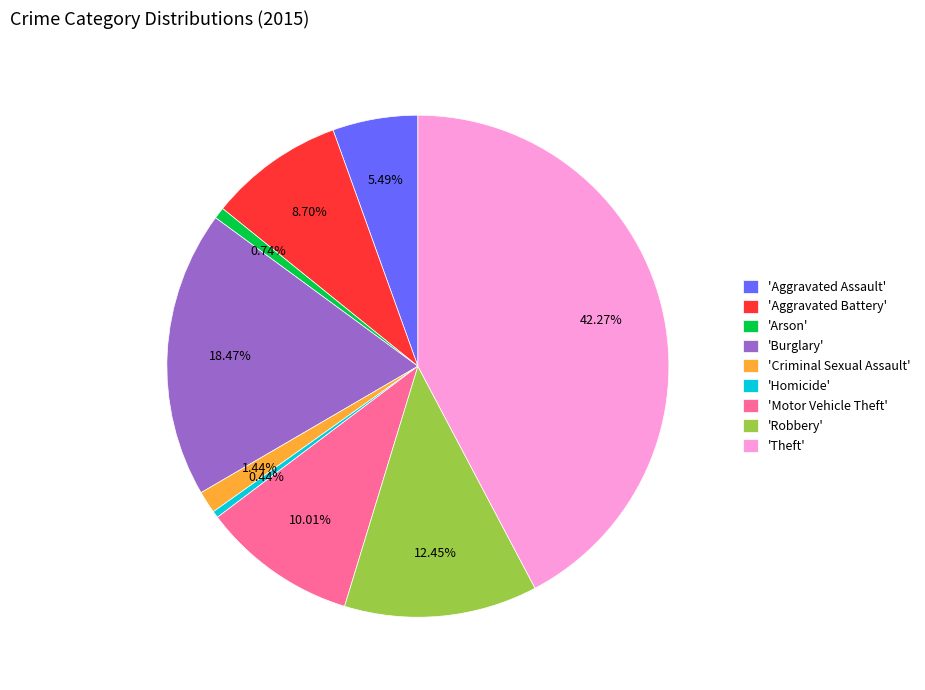

Count the number of slices in the pie.

9